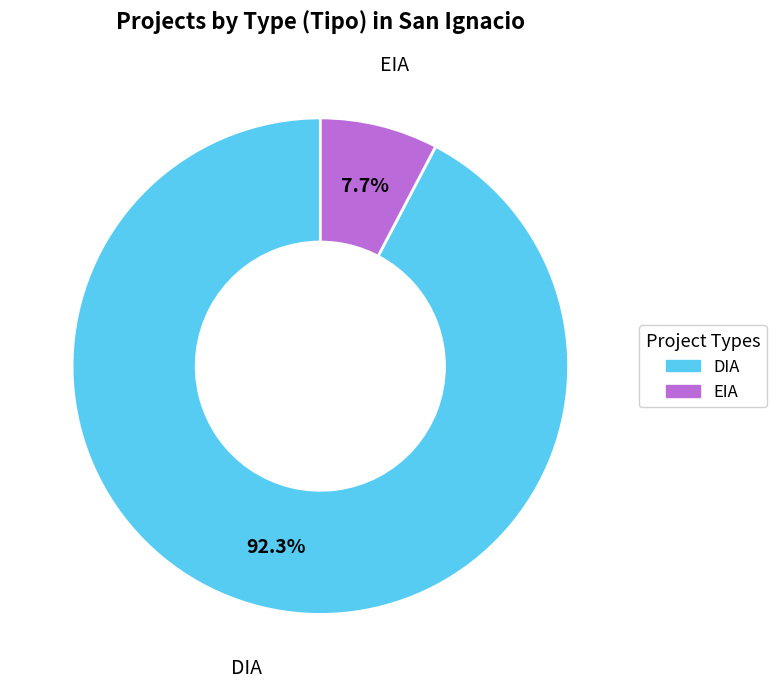

The EIA slice represents 8% of the pie. True or false?

True